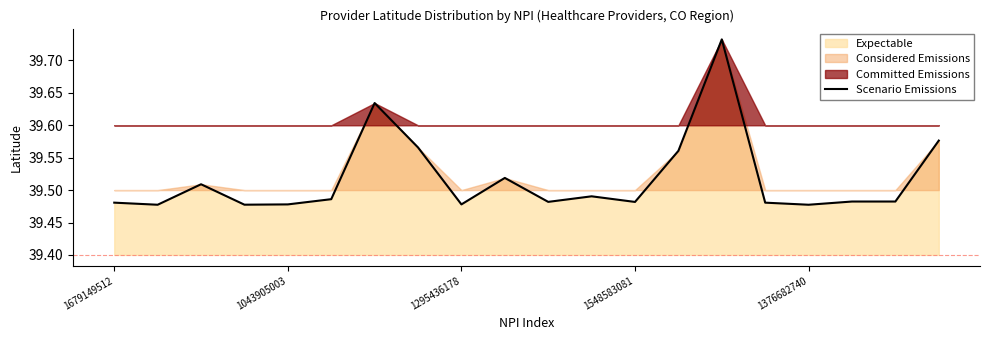

What is the ratio of the value at 9 to the value at 1548583081?

1.0